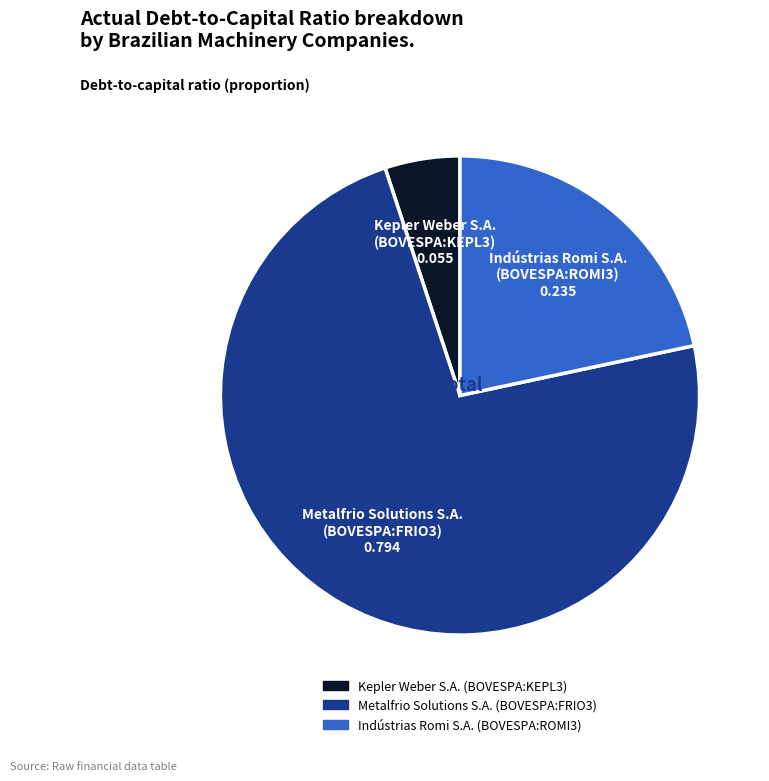

Between Kepler Weber S.A. (BOVESPA:KEPL3) and Metalfrio Solutions S.A. (BOVESPA:FRIO3), which is larger?

Metalfrio Solutions S.A. (BOVESPA:FRIO3)